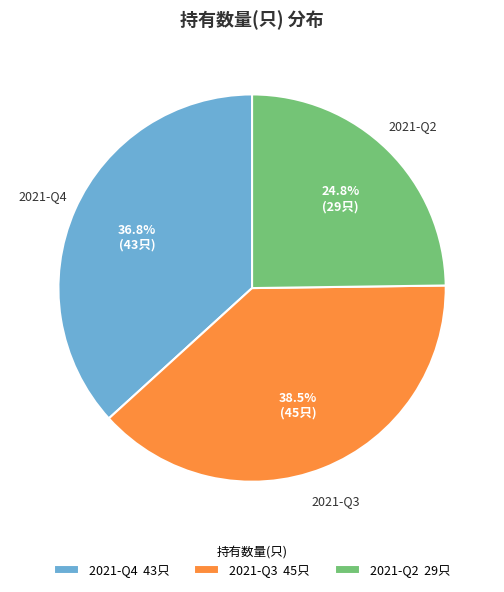

To the nearest percent, what is the combined percentage of 2021-Q4 and 2021-Q3?

75%